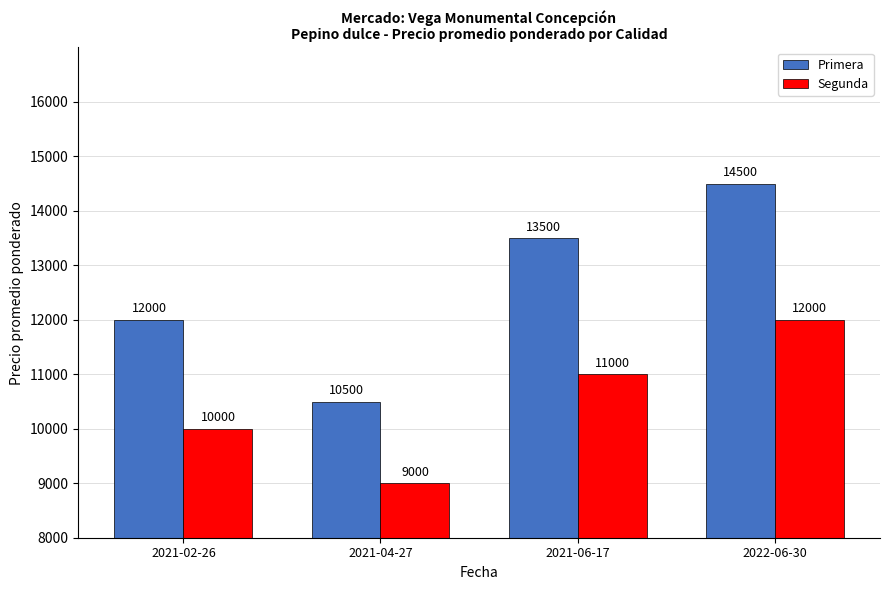

Which series has the widest spread of values?

Primera